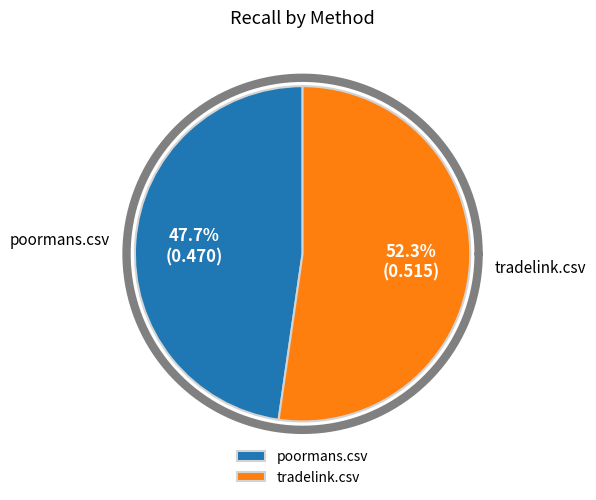

True or false: poormans.csv accounts for 48% of the total.

True